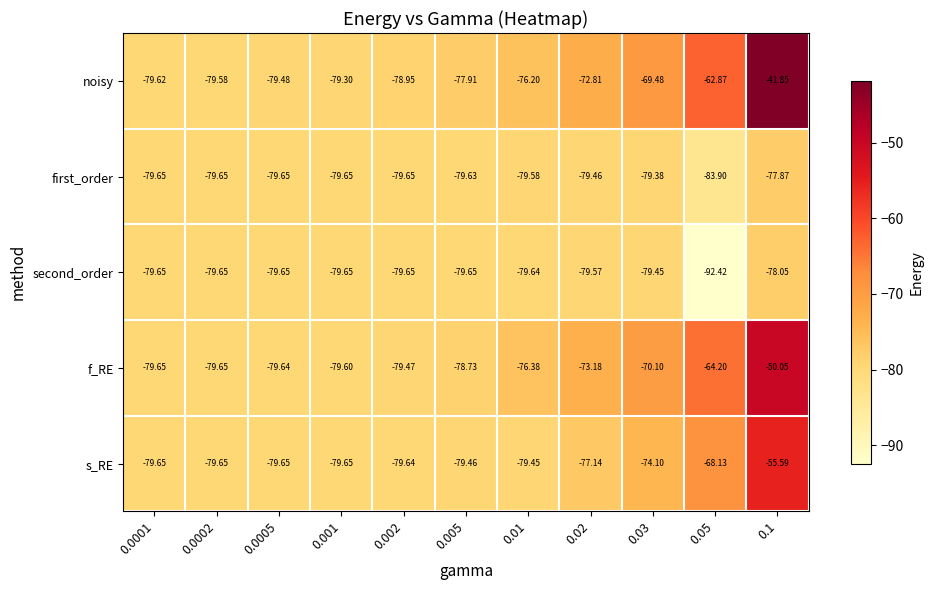

Which series has the largest total across all categories?

noisy